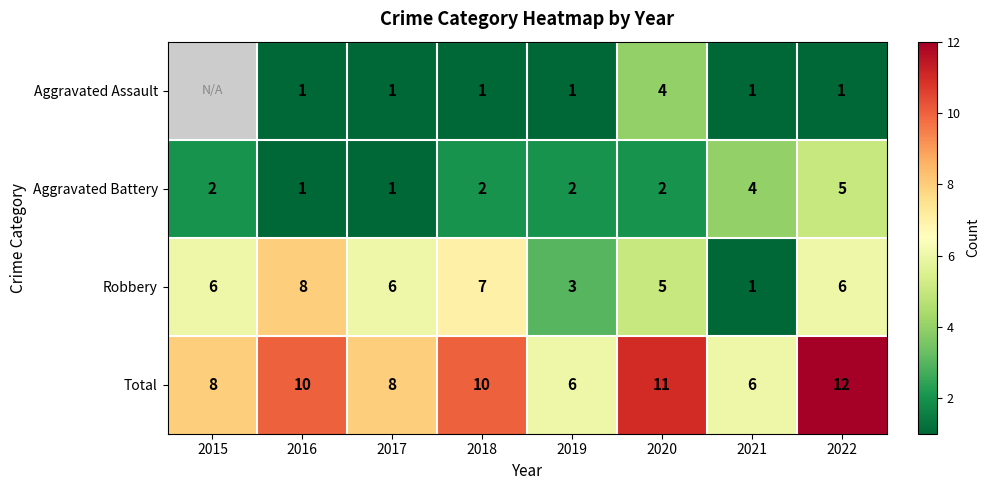

Count the Robbery values in the range 5 to 7.

5